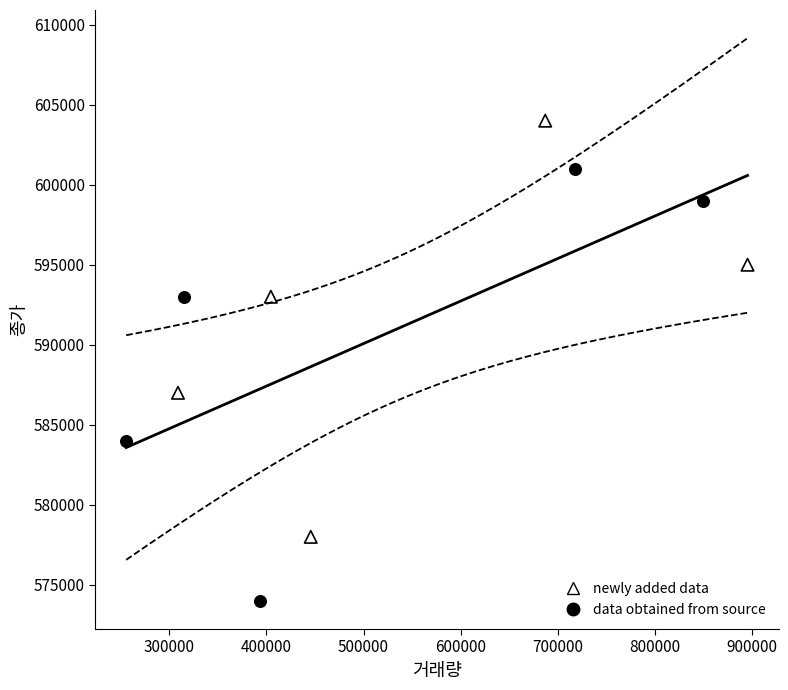

Which series contains the lowest Y value?

data obtained from source